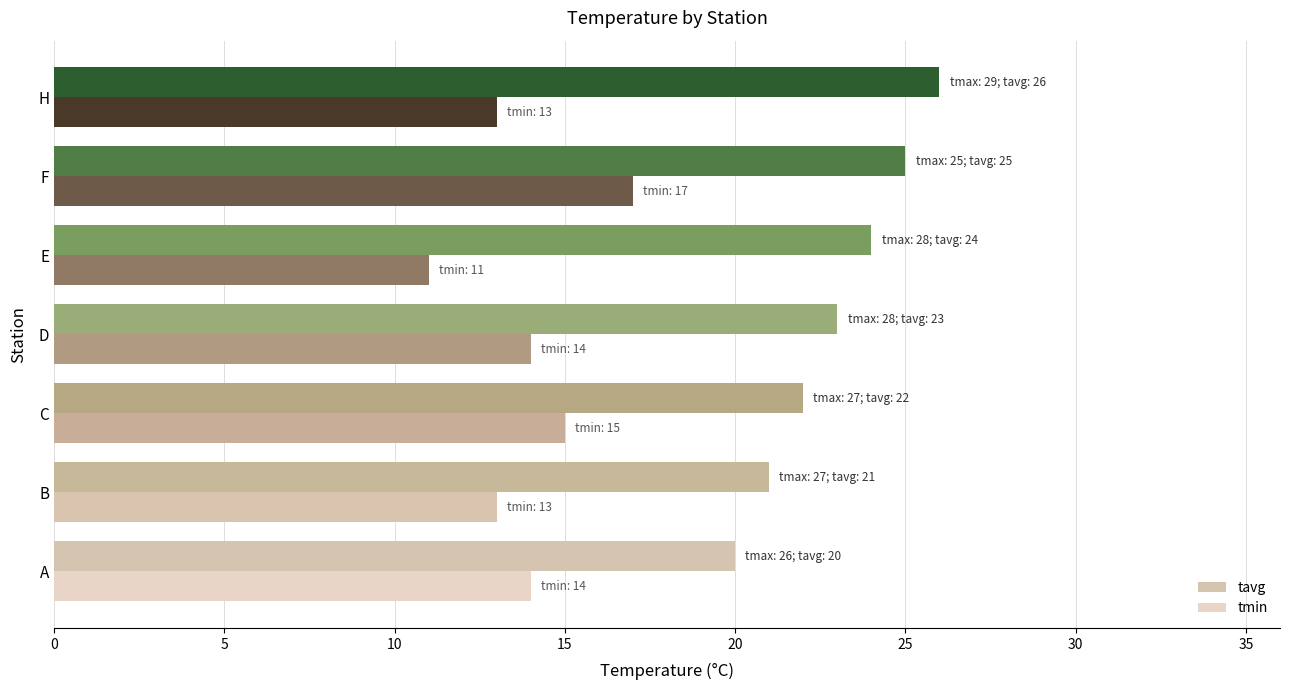

List the series in order of their peak value, lowest first.

tmin, tavg